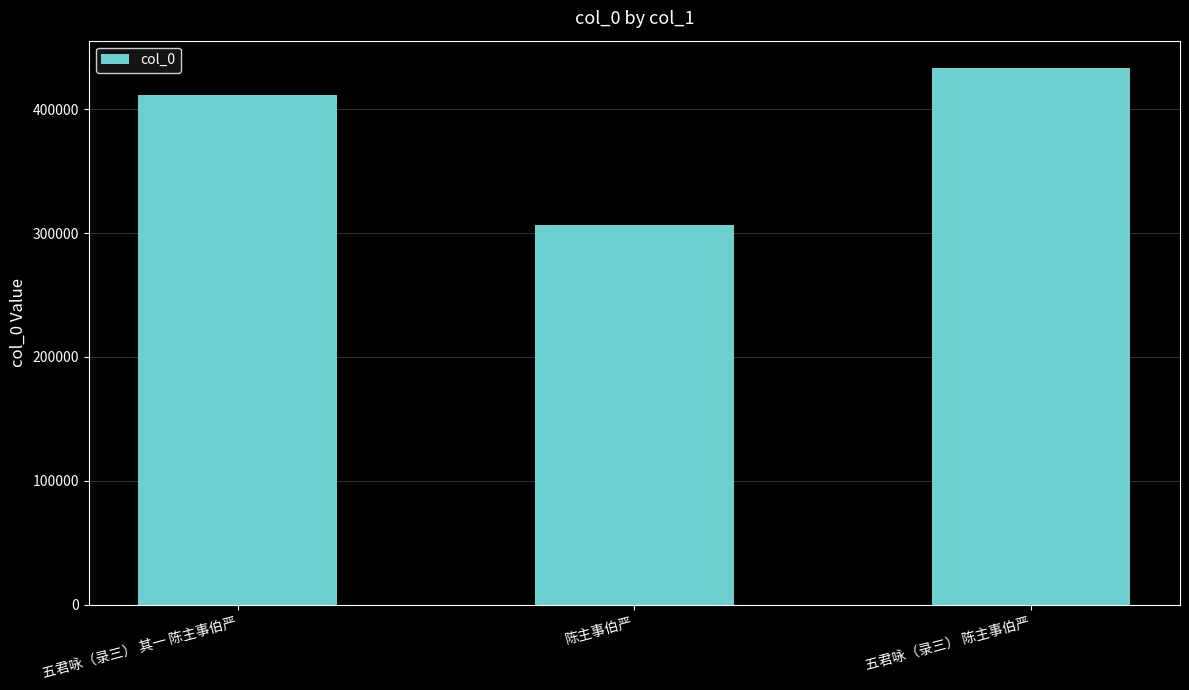

True or false: the data shows 433549 at 五君咏（录三） 陈主事伯严.

True